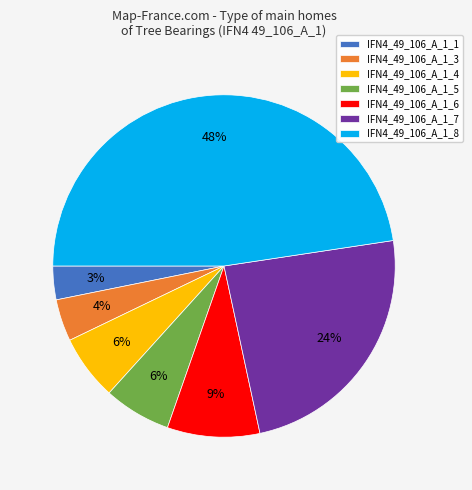

True or false: IFN4_49_106_A_1_3 accounts for 18% of the total.

False